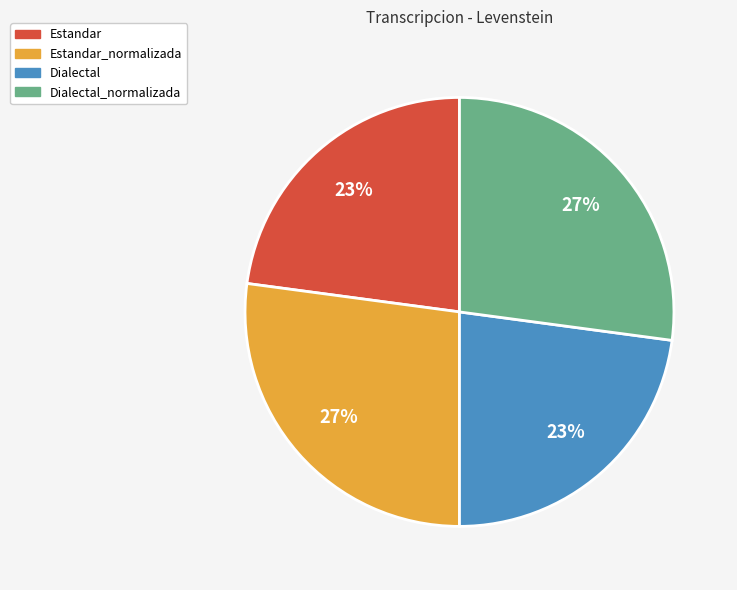

True or false: Estandar_normalizada accounts for 27% of the total.

True